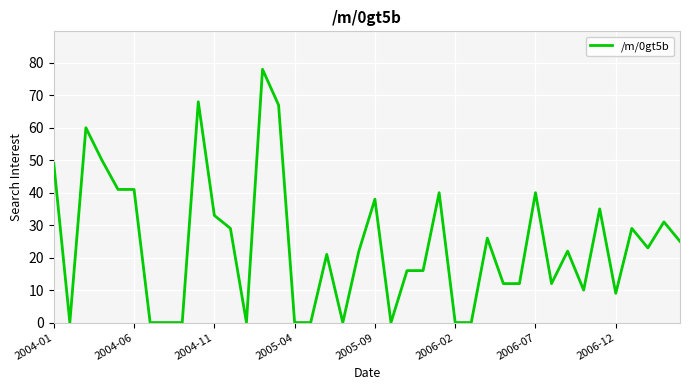

What is the greatest value displayed?

78